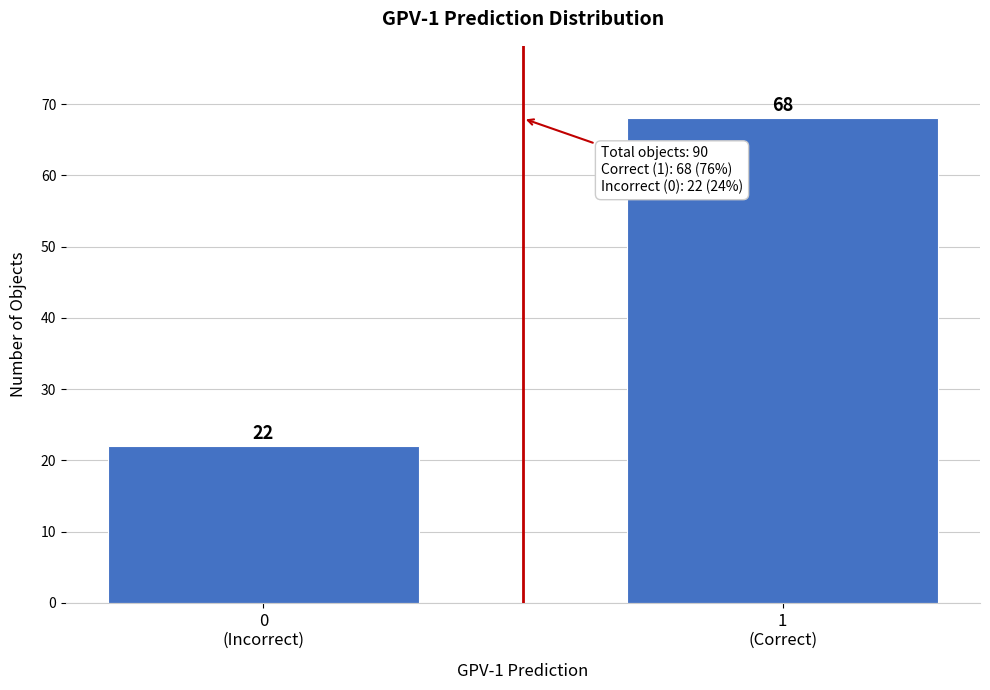

Reading right to left, what are all the values shown in this chart?

68	22